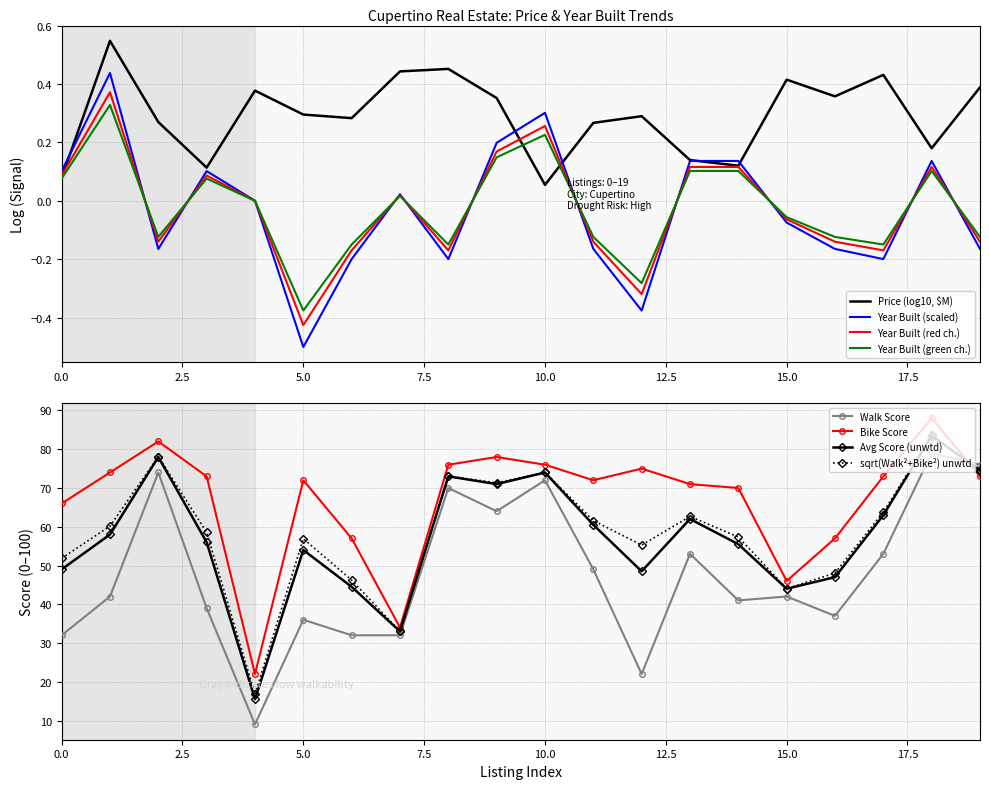

Which series has the widest spread of values?

Walk Score